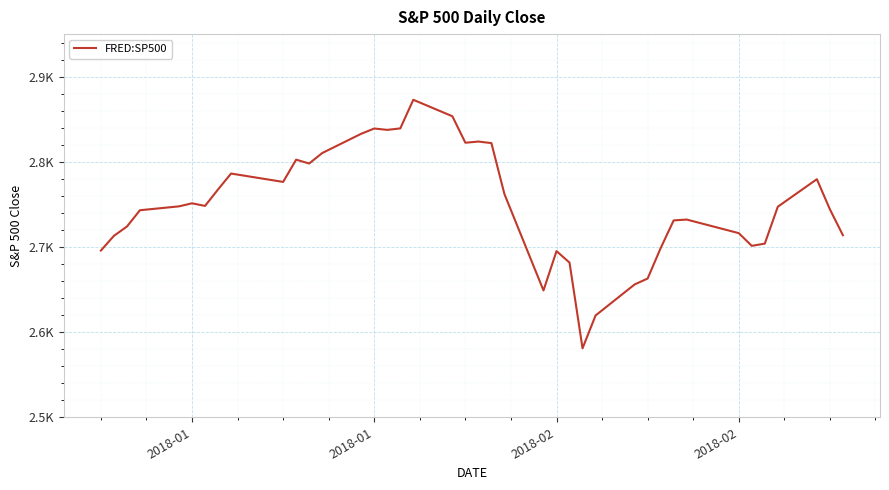

Does the chart have visible grid lines?

Yes